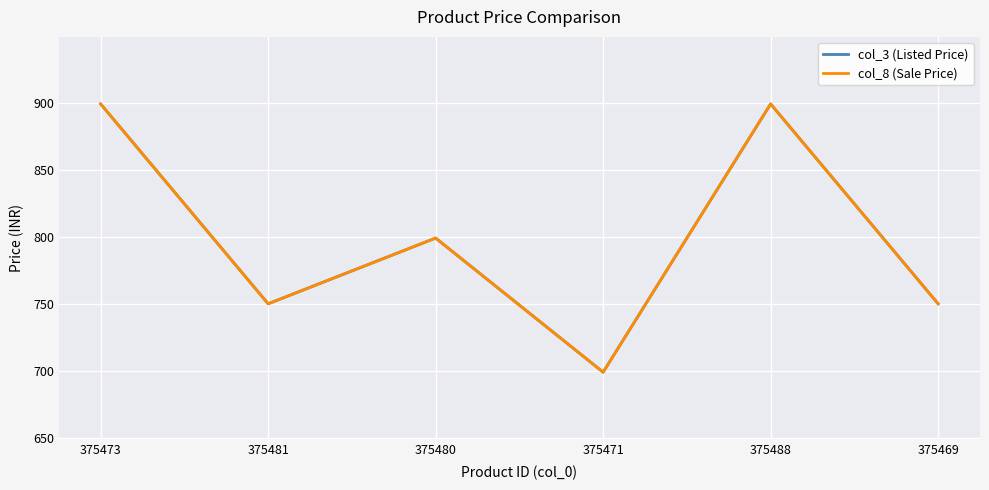

What is the label of the 4th point from the left?

375471